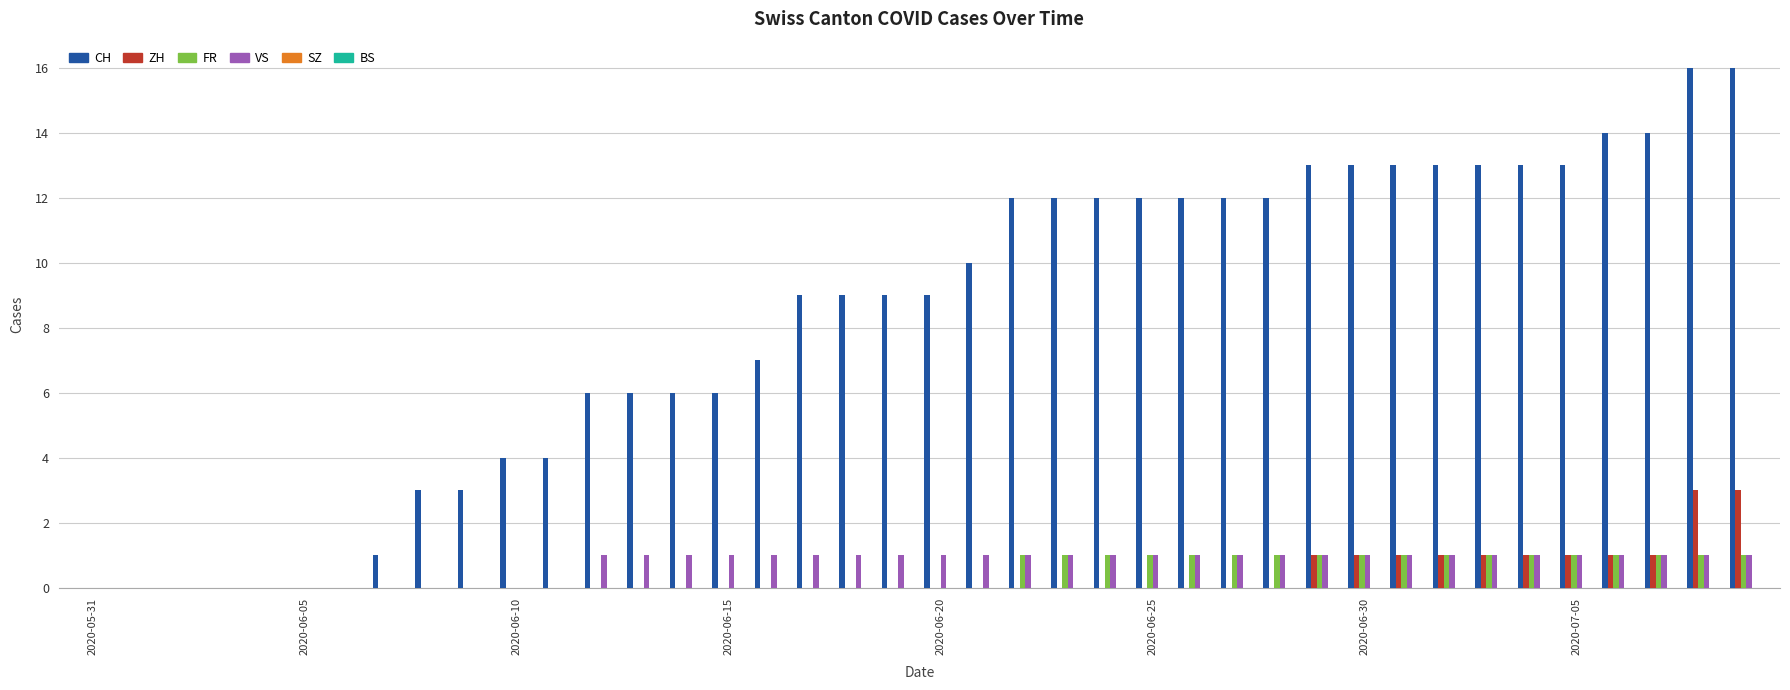

Count the number of data series in this chart.

4